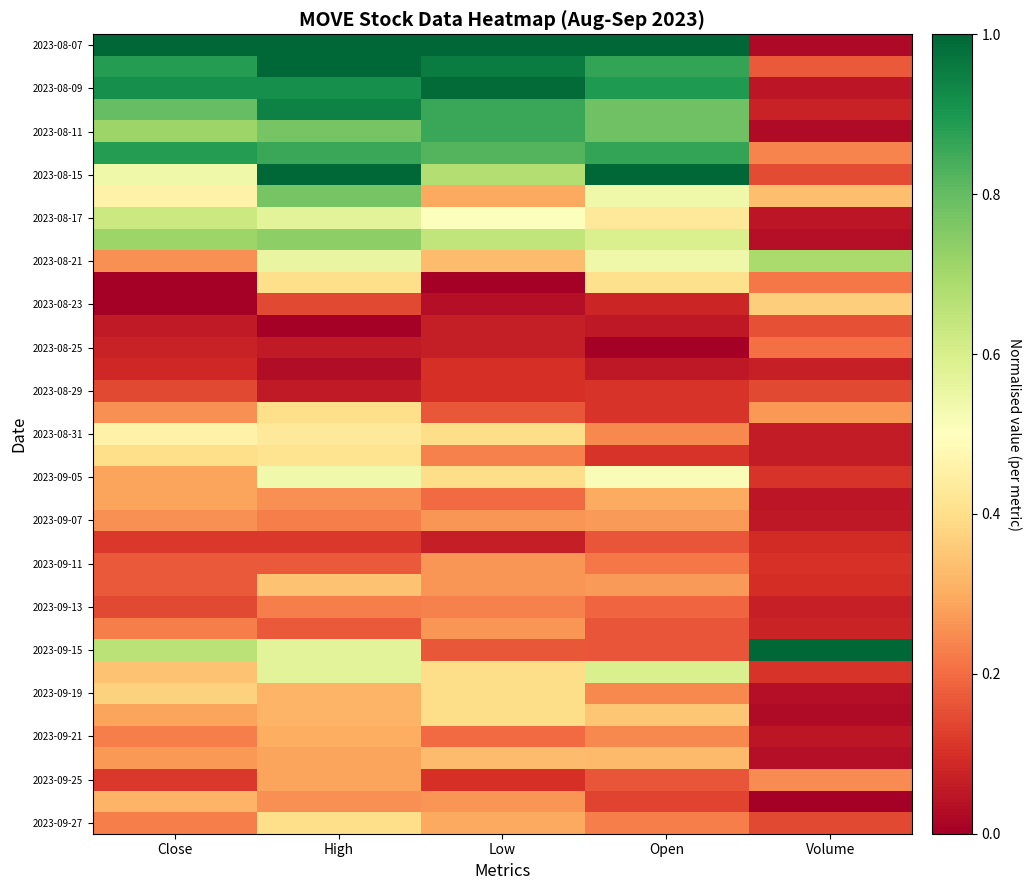

Between Low and Close, which is larger?

Low